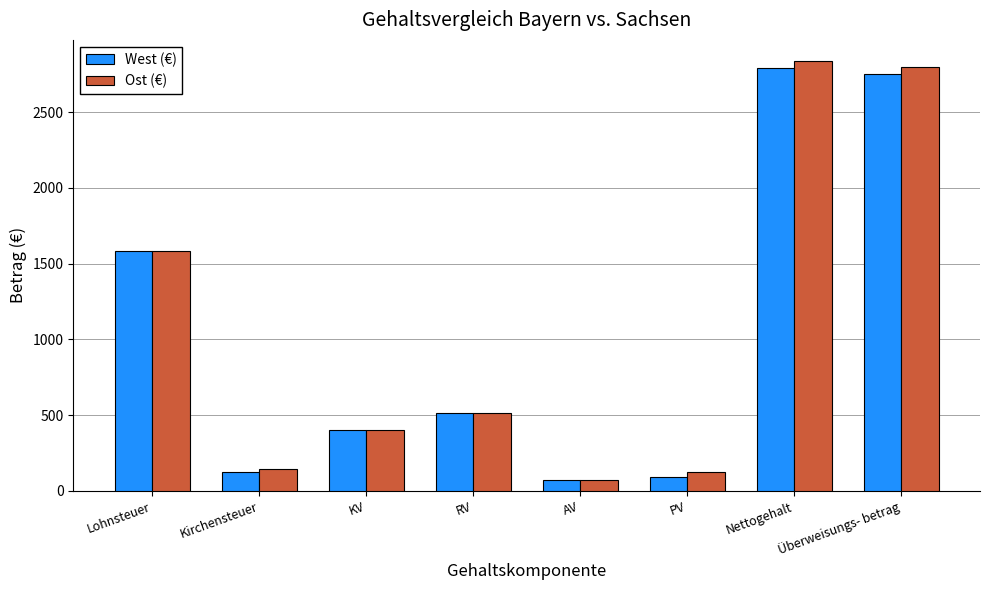

What is the value of the Ost (€) bar at the 1st from the left?

1583.3